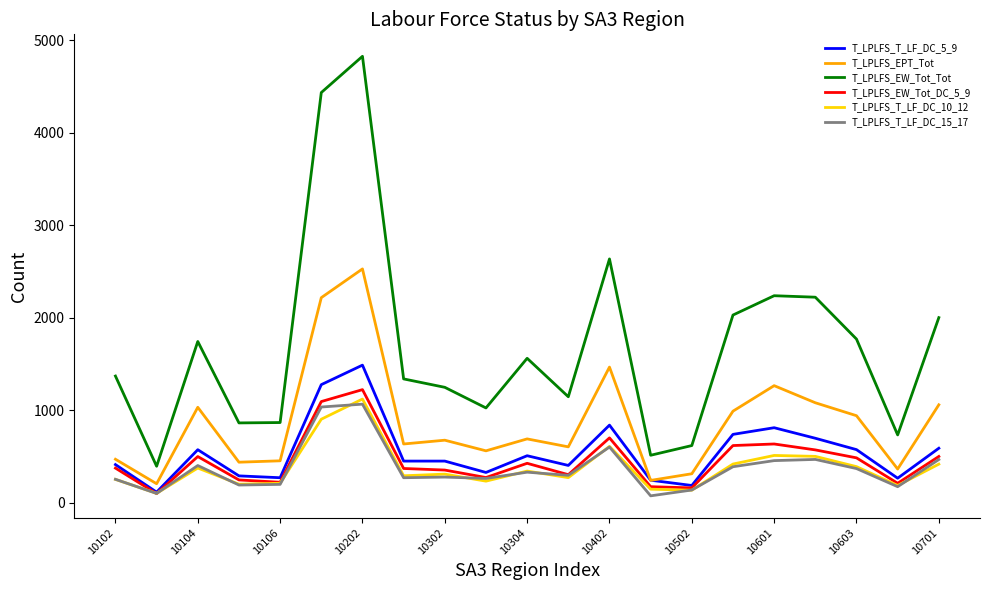

What is the difference between the second highest and minimum values in the T_LPLFS_T_LF_DC_10_12 series?

802